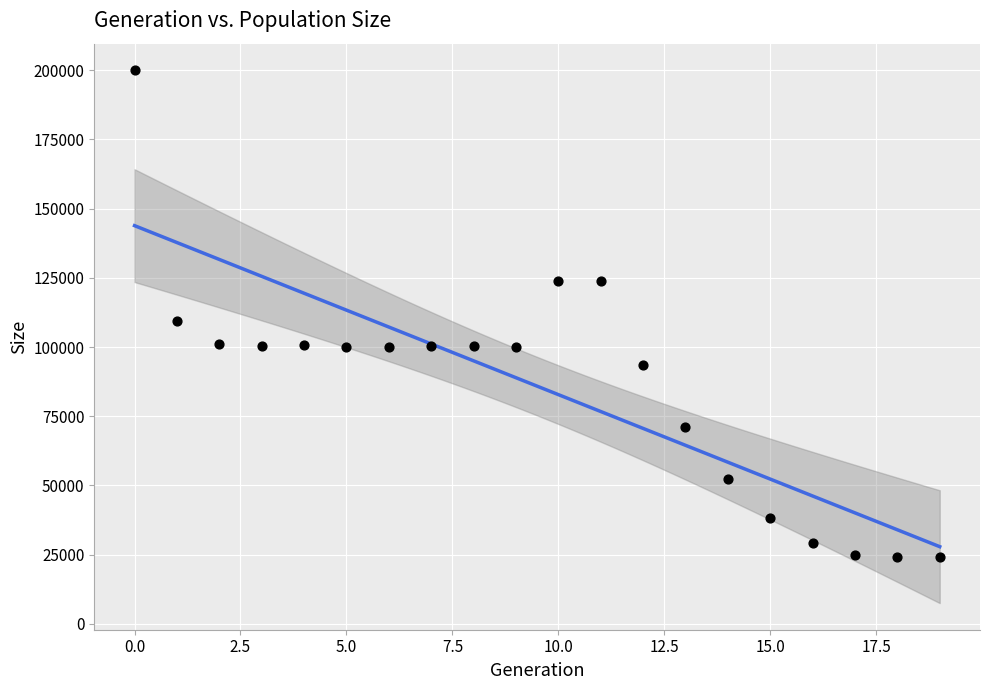

What is the range of Y values (max minus min)?

175949